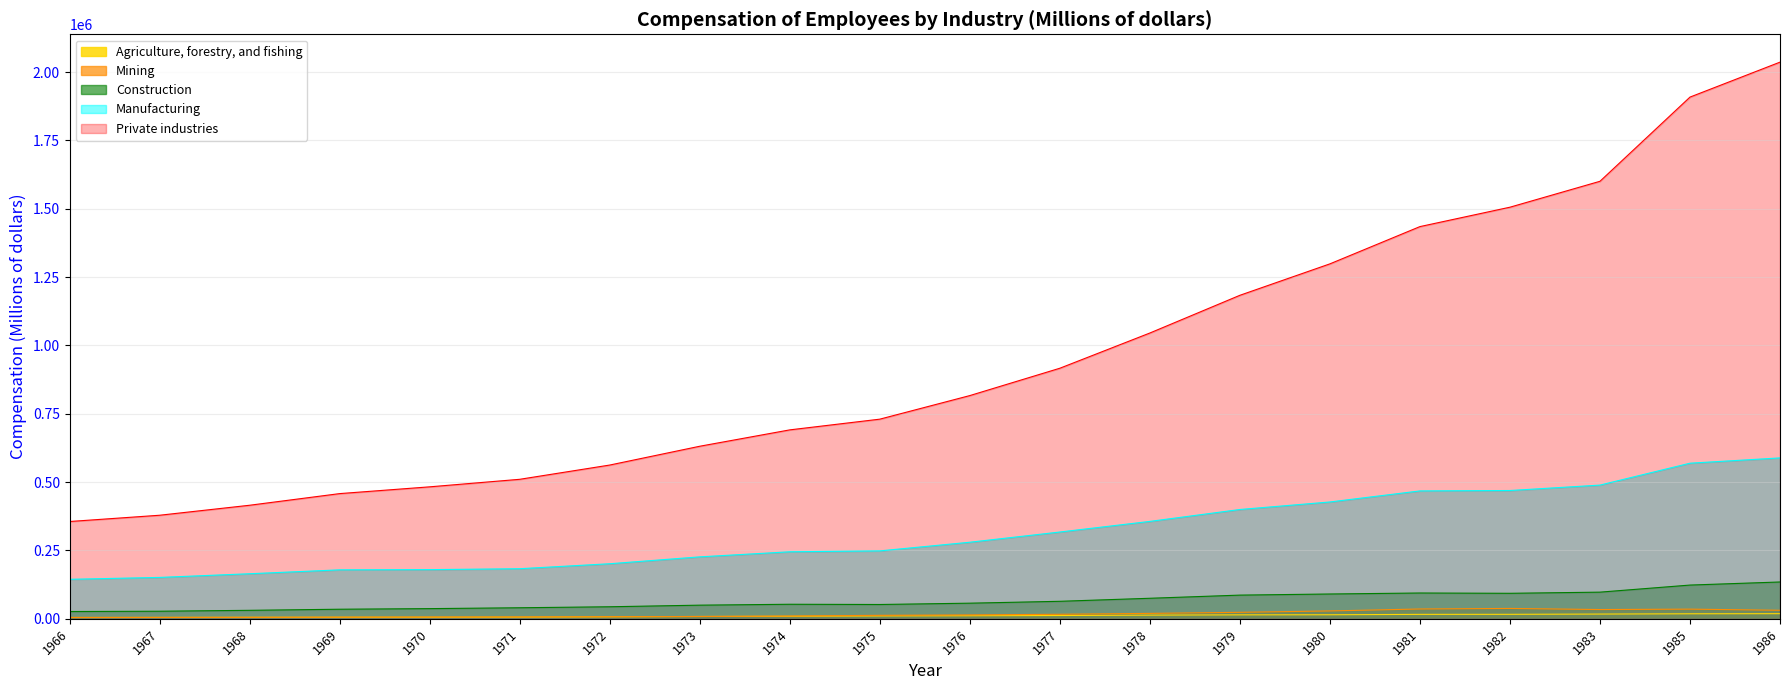

At how many categories does at least one series exceed 1086656?

7